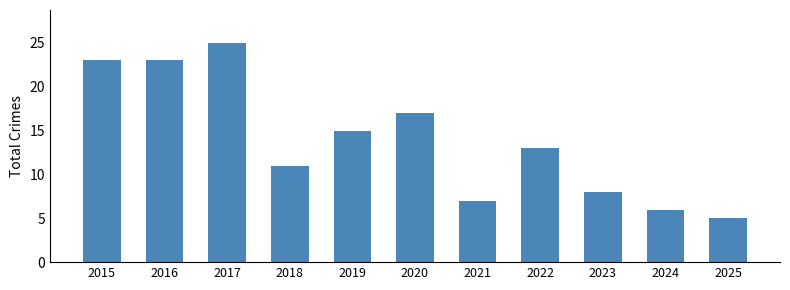

What is the sum of the values at 2017 and 2025?

30